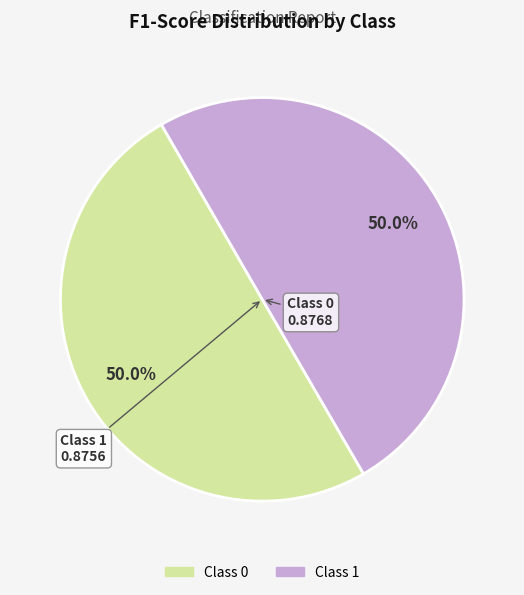

Count the number of slices in the pie.

2